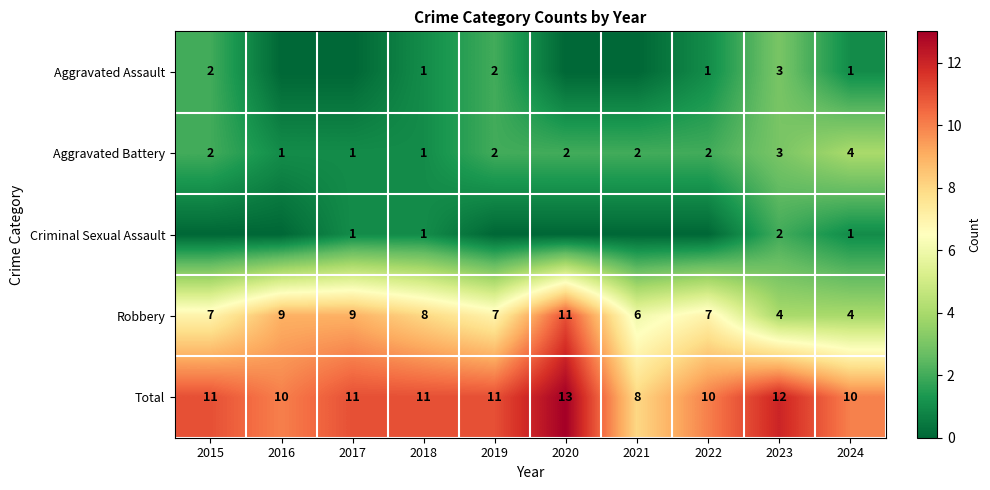

The Aggravated Battery series shows 0 at 2018. True or false?

False